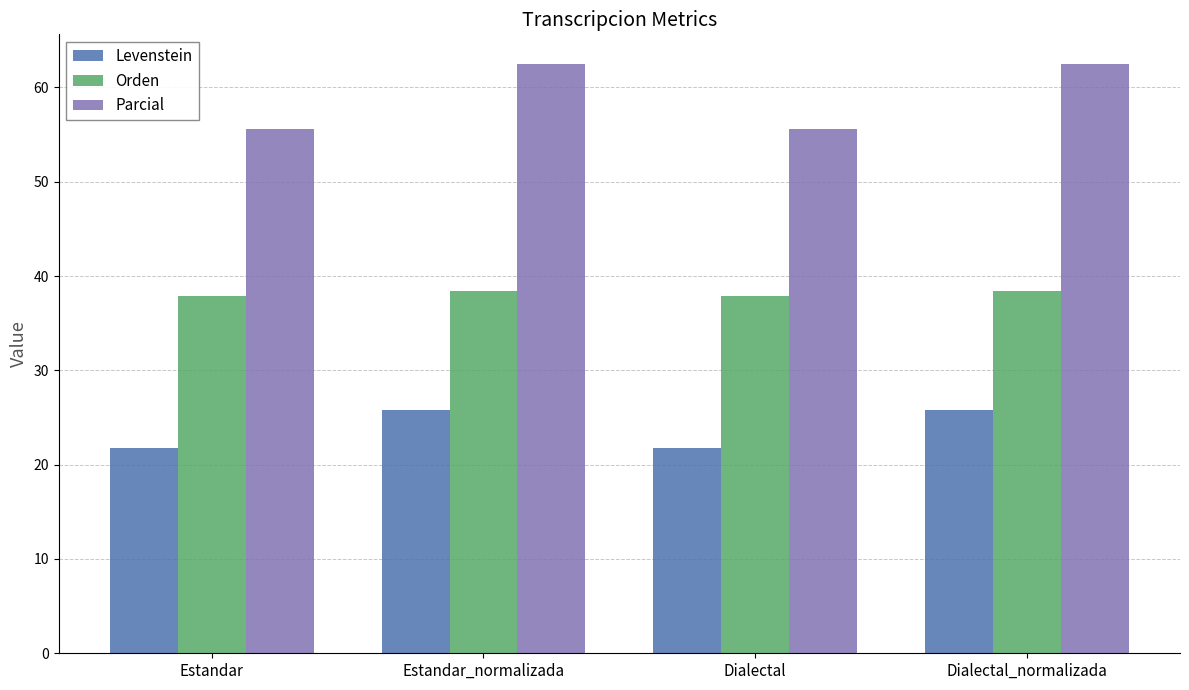

Which series has the widest spread of values?

Parcial